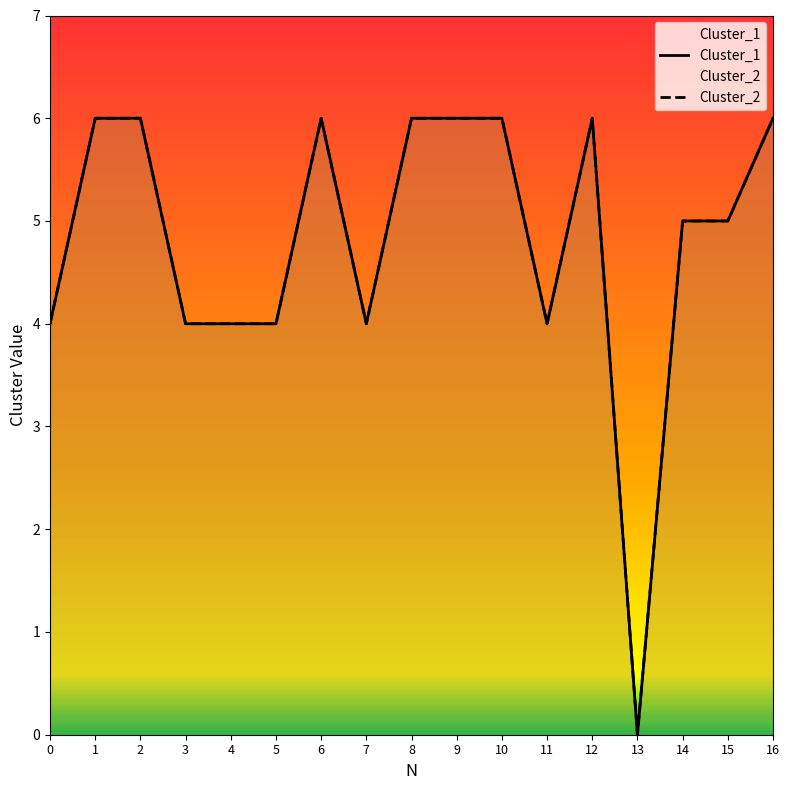

The value of Cluster_2 at 9 is 6. True or false?

True